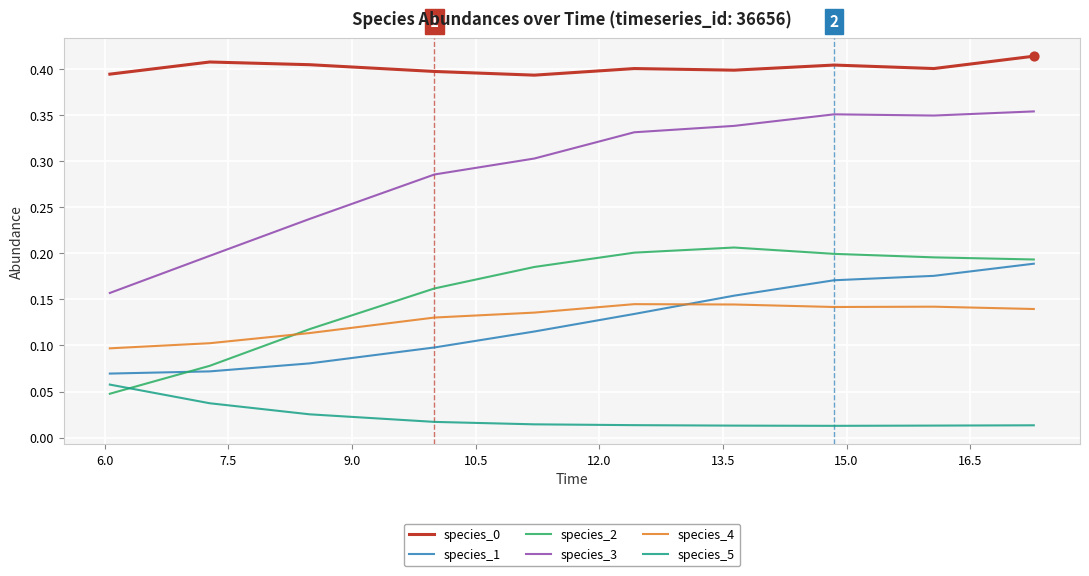

True or false: species_3 and species_4 intersect in this chart.

False